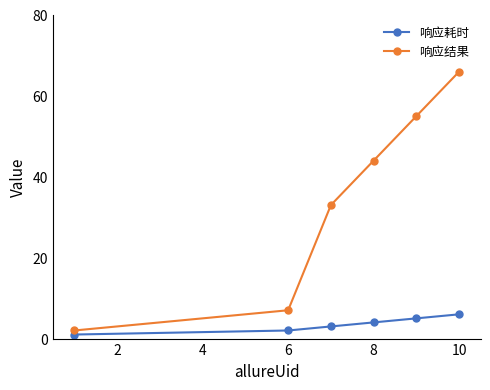

What is the difference between the second highest and second lowest values in the 响应耗时 series?

3